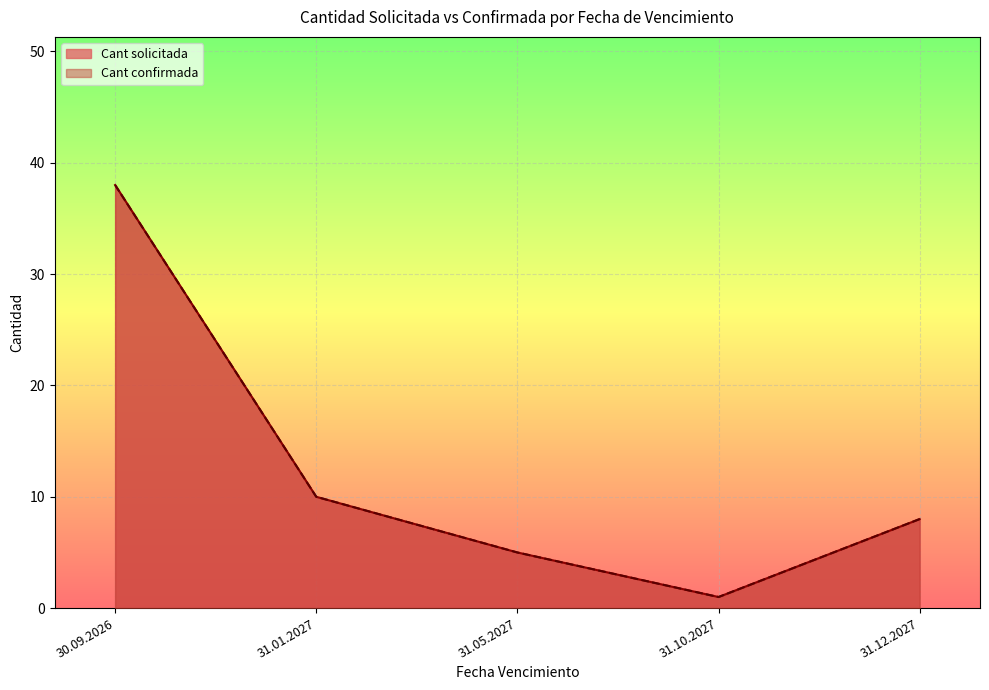

Which series has the widest spread of values?

Cant solicitada